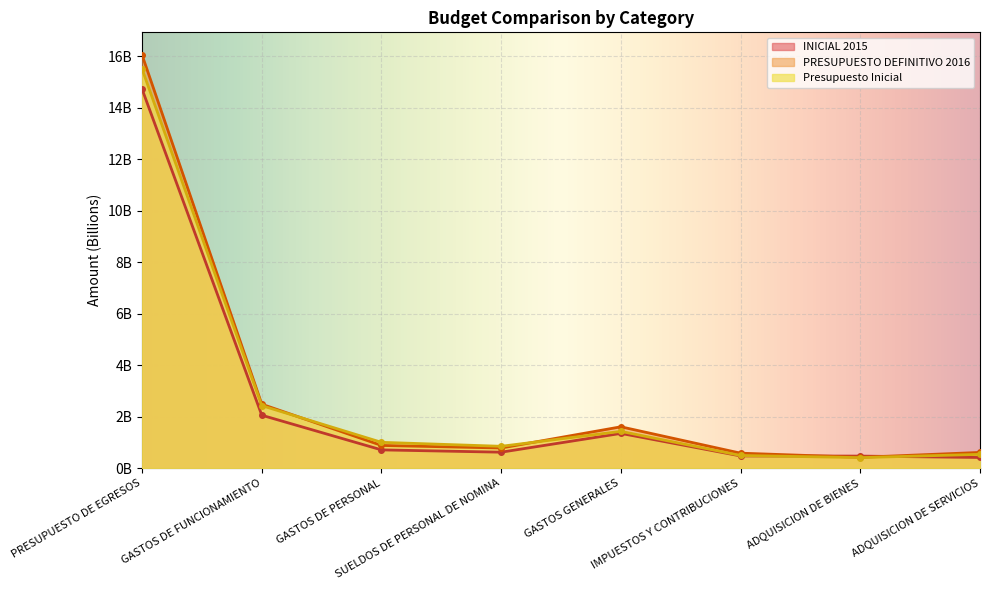

Which series changed the most between SUELDOS DE PERSONAL DE NOMINA and GASTOS GENERALES?

PRESUPUESTO DEFINITIVO 2016